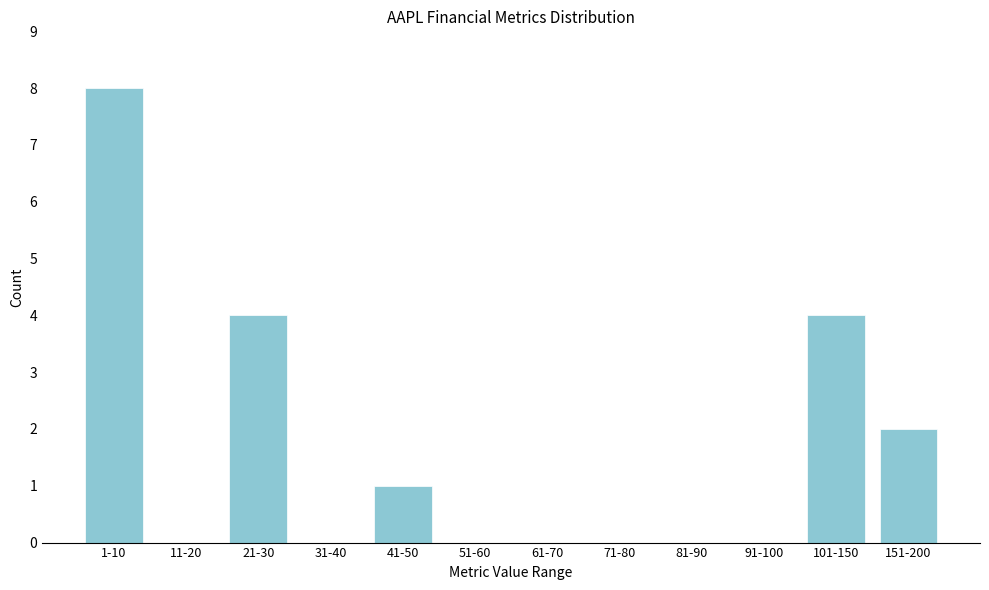

Reading left to right, transcribe all the data shown in this chart.

1-10=8	11-20=0	21-30=4	31-40=0	41-50=1	51-60=0	61-70=0	71-80=0	81-90=0	91-100=0	101-150=4	151-200=2